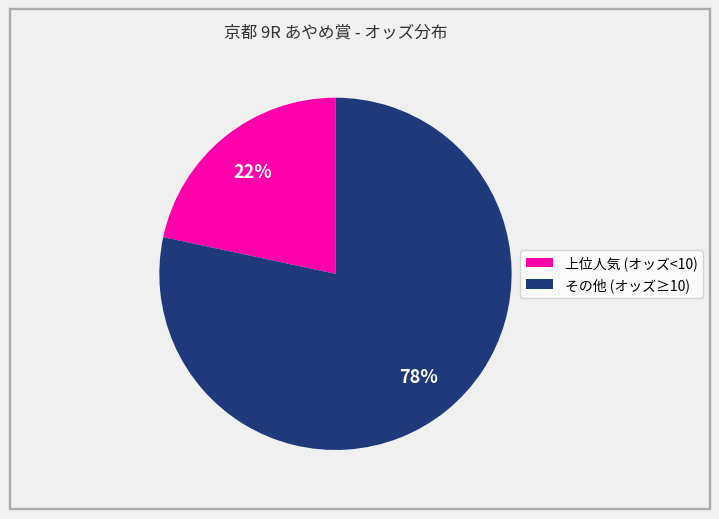

How many slices are in this pie chart?

2